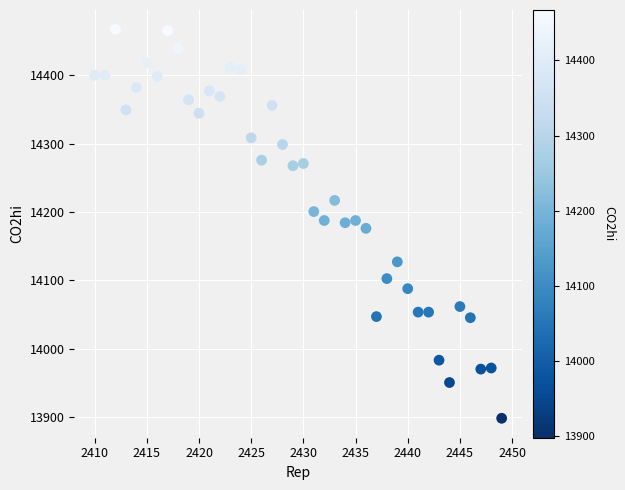

What is the range of X values (max minus min)?

39.0